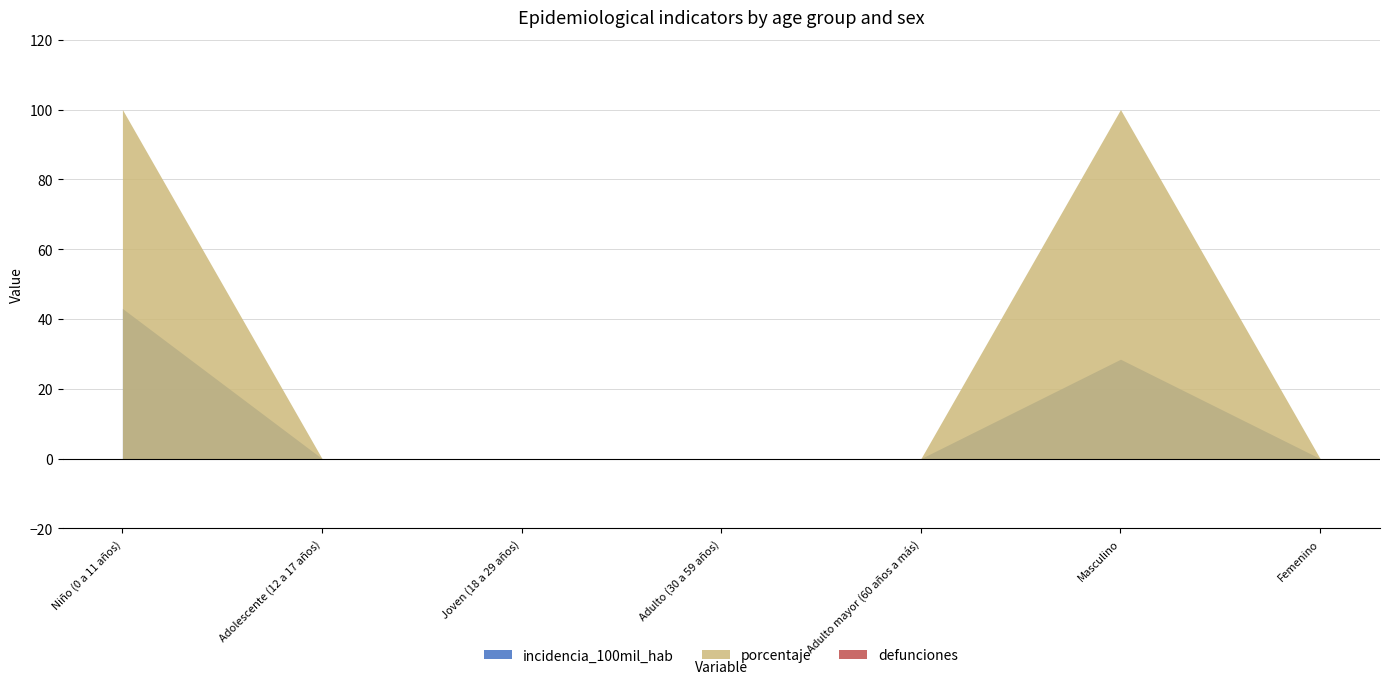

What is the difference between the incidencia_100mil_hab values at Adulto (30 a 59 años) and Masculino?

28.5